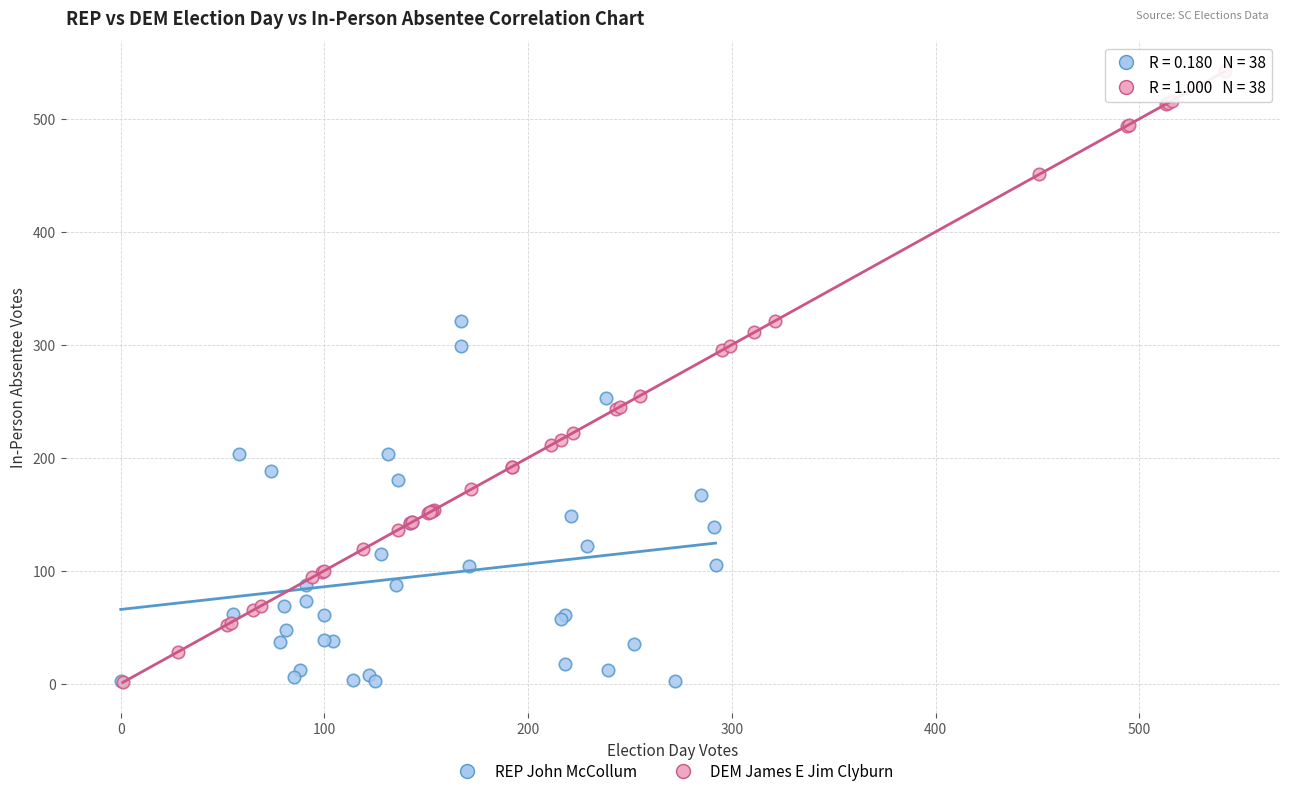

Which series has the widest spread of Y values?

DEM James E Jim Clyburn